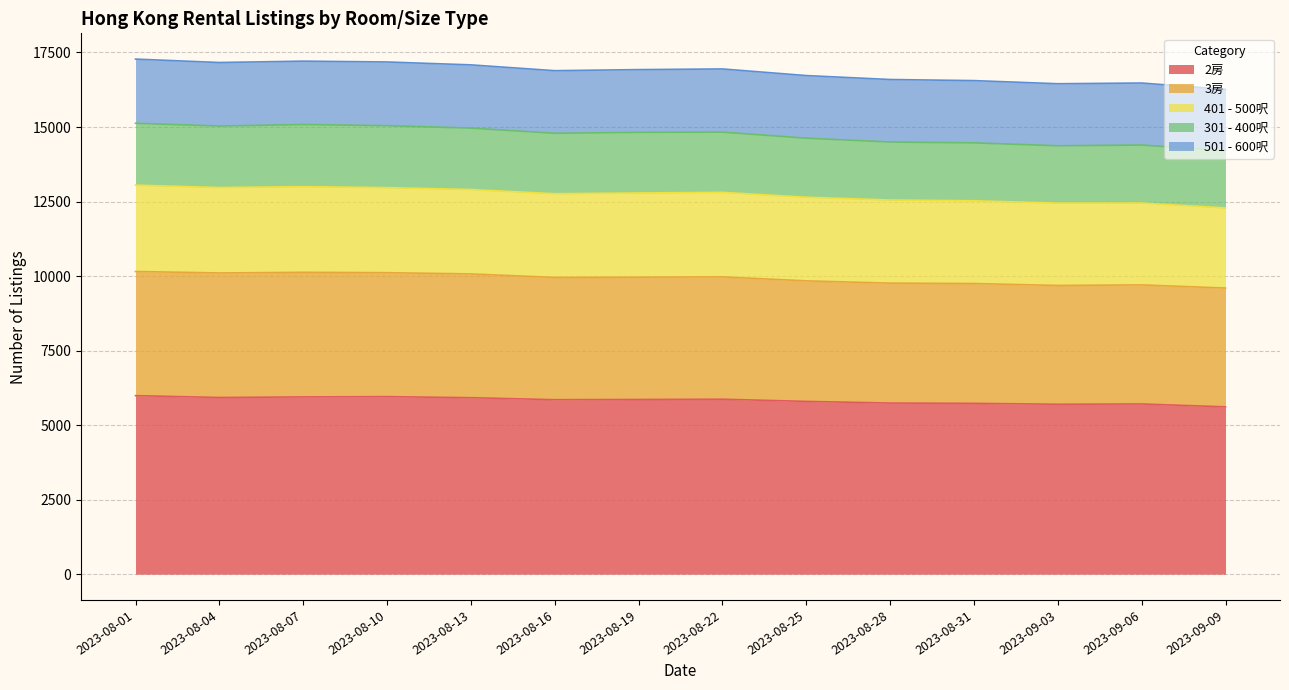

True or false: 2房 and 301 - 400呎 cross at least once.

False